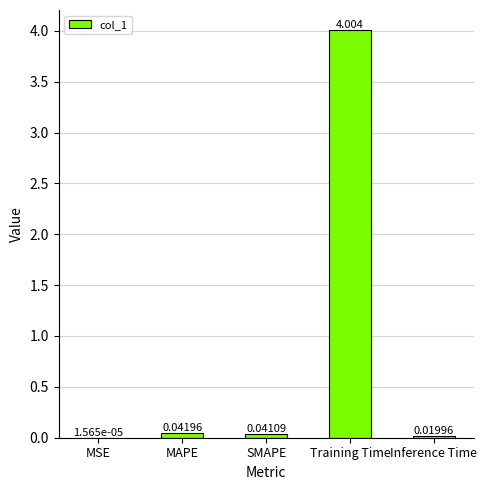

Which label corresponds to the largest value in the chart?

Training Time